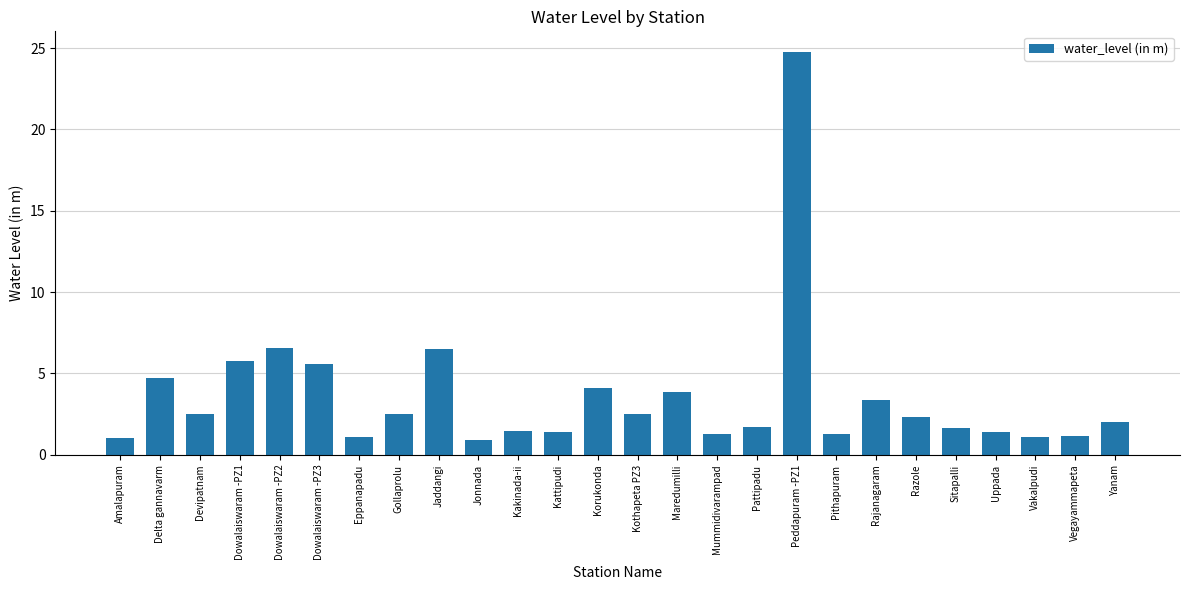

What is the label of the 20th bar from the left?

Rajanagaram